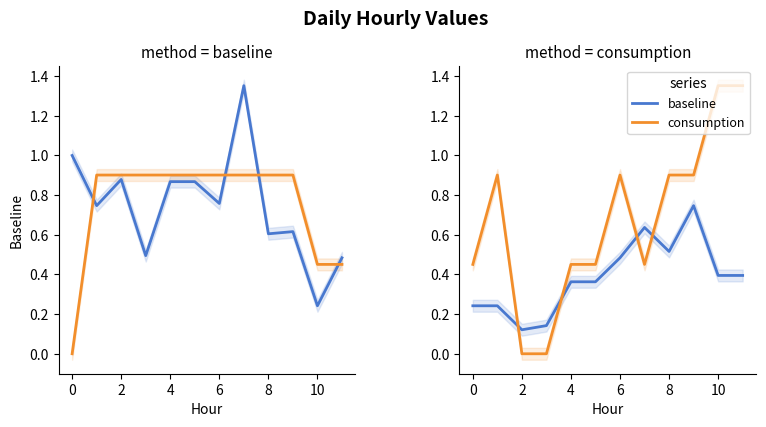

What is the label of the 10th point from the right?

2